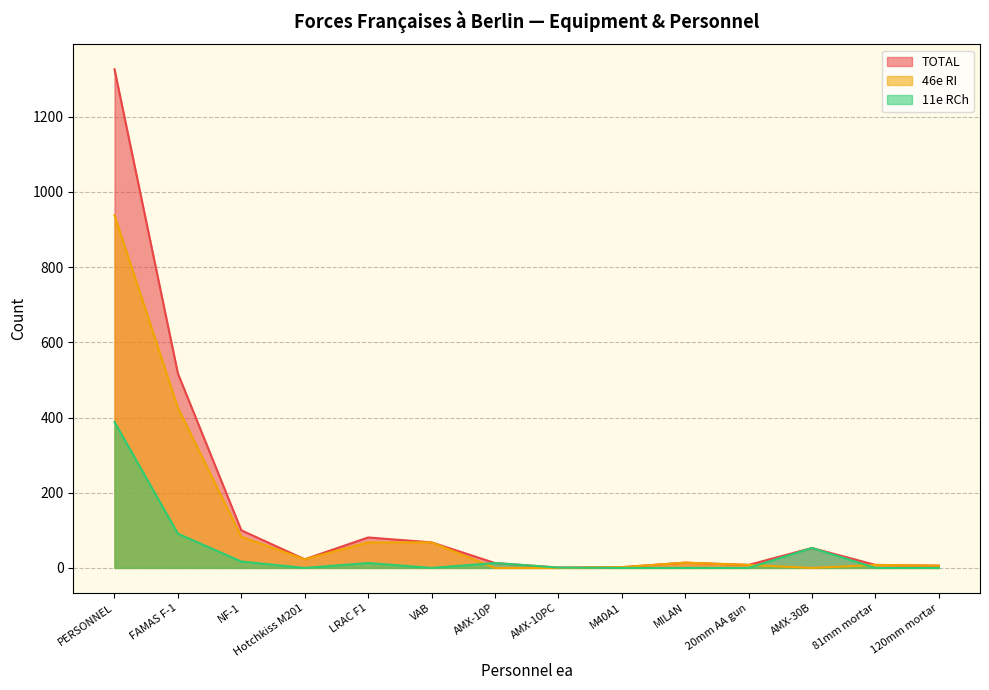

Between AMX-10PC and AMX-10P, which series saw the biggest shift?

TOTAL